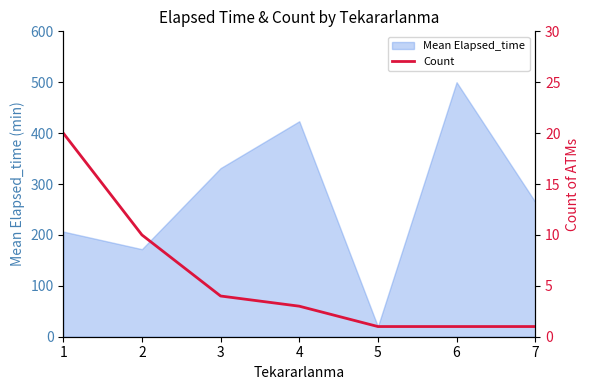

Rank the categories by Mean Elapsed_time value from highest to lowest.

6, 4, 3, 7, 1, 2, 5